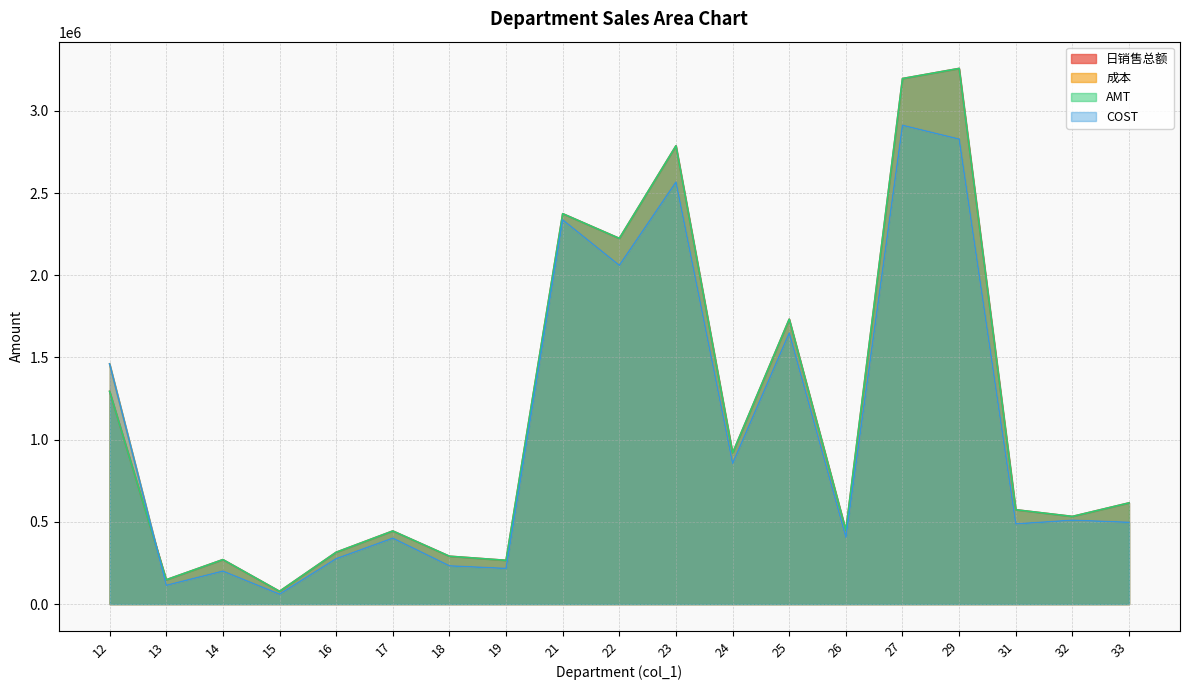

Which series changed the most between 16 and 17?

AMT